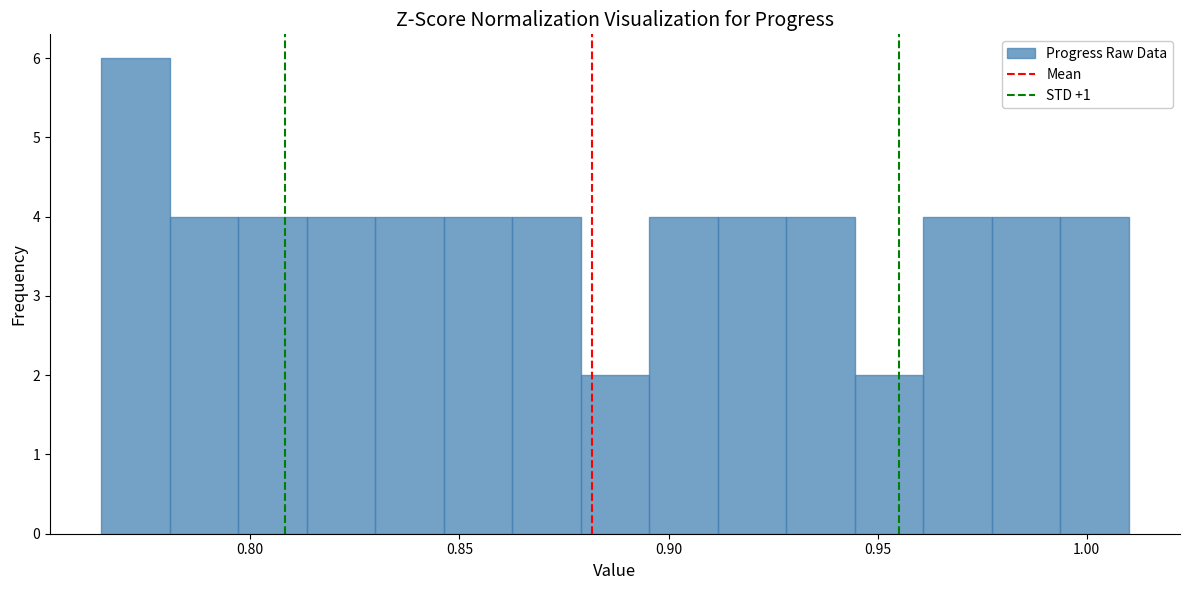

Around what value on the x-axis is the tallest bar? Give the approximate position of its centre, as read against the axis.

0.775